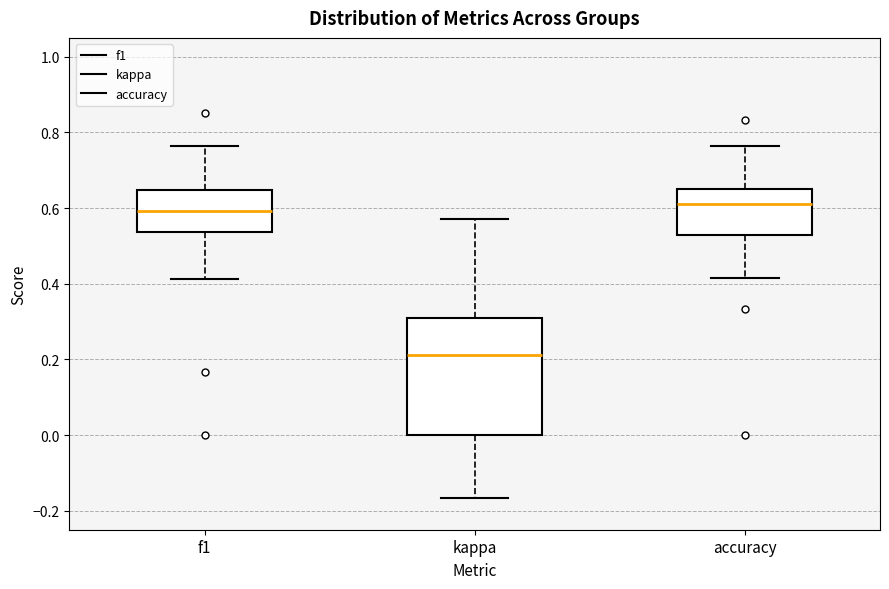

Reading left to right, read every box against the y-axis: the position of its median line, the range the box covers, and the ends of its whiskers. The values are not printed on the chart, so give them approximately, as read against the axis.

f1: median 0.60, box 0.54 to 0.64, whiskers 0.42 to 0.76
kappa: median 0.22, box 0.00 to 0.32, whiskers -0.16 to 0.58
accuracy: median 0.62, box 0.52 to 0.66, whiskers 0.42 to 0.76